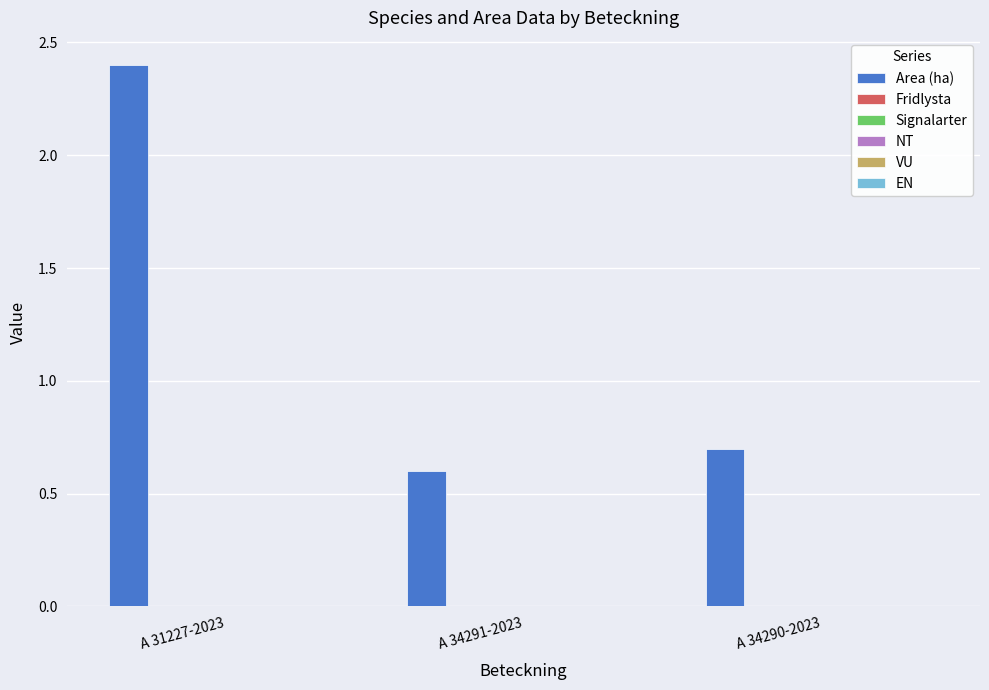

What is the minimum value shown in the chart?

0.6